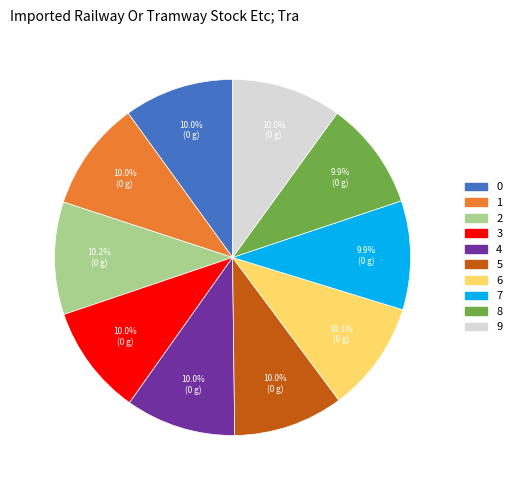

The 4 slice represents 10% of the pie. True or false?

True